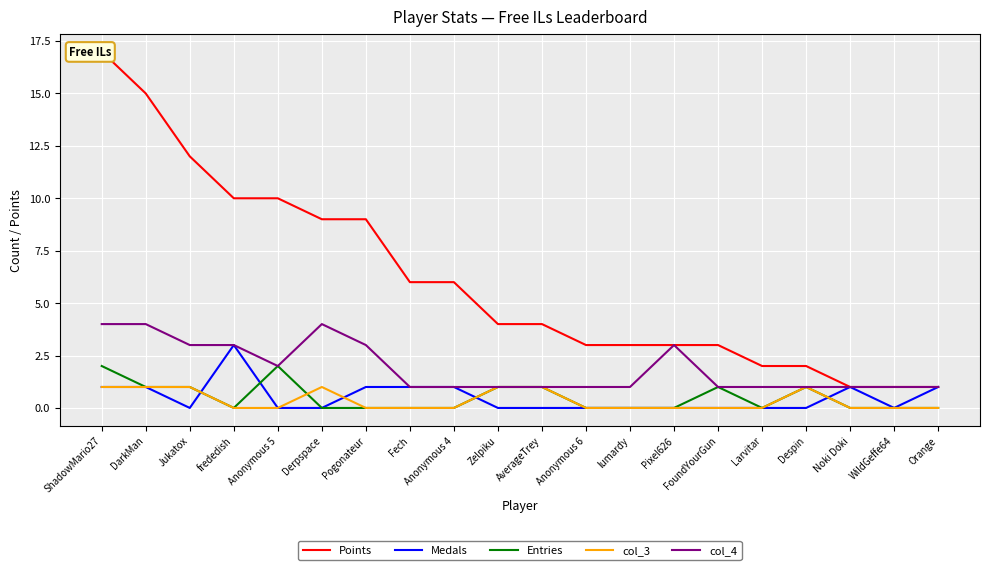

Between Despin and WildGeffe64, which series saw the biggest shift?

Points